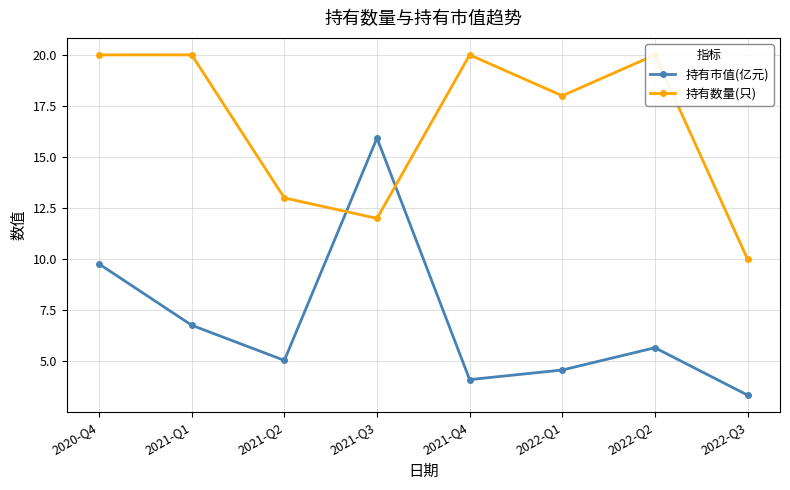

What are all the series names shown in the legend?

持有市值(亿元), 持有数量(只)